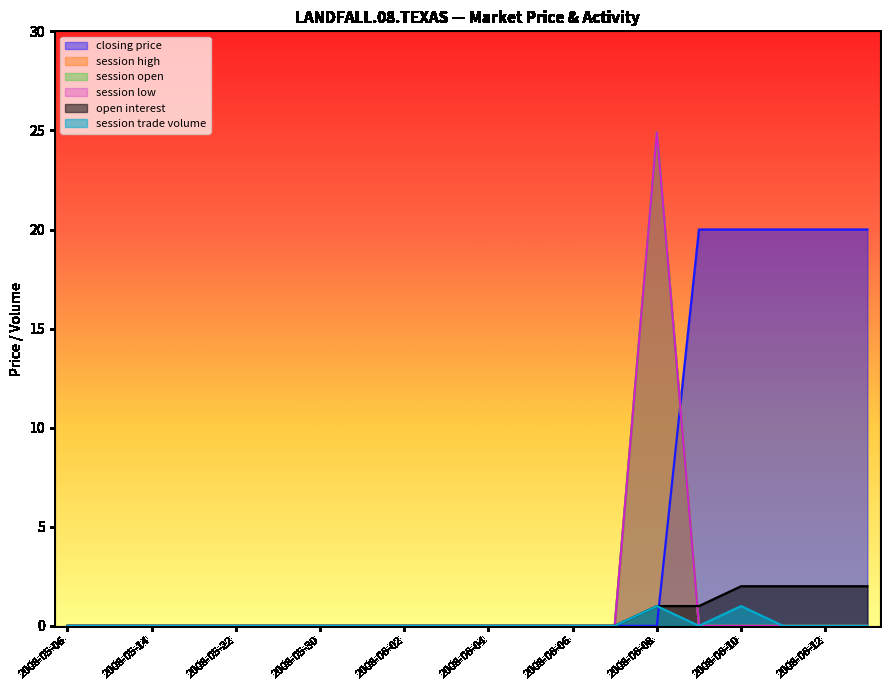

Which has a higher value, 2008-06-06 or 2008-06-12?

2008-06-12